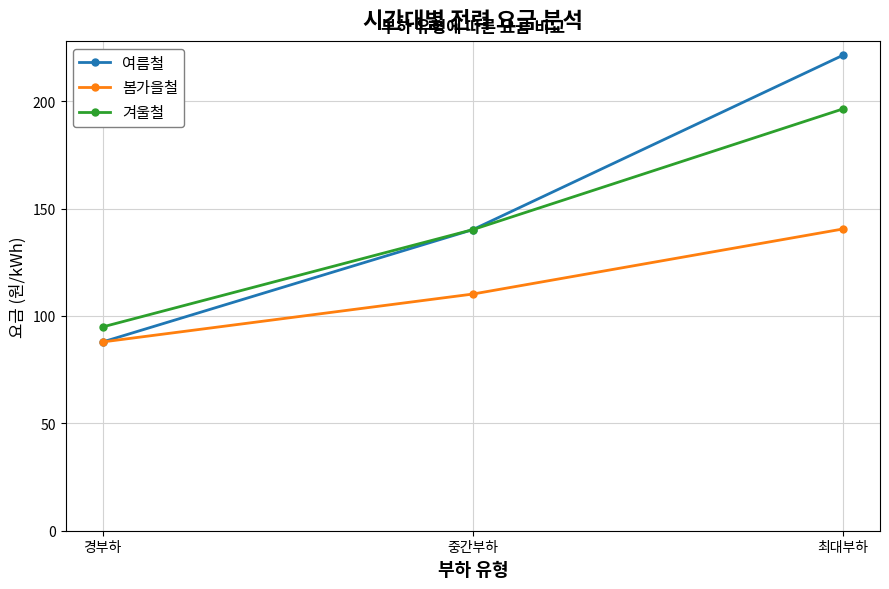

What is the greatest value displayed?

221.4